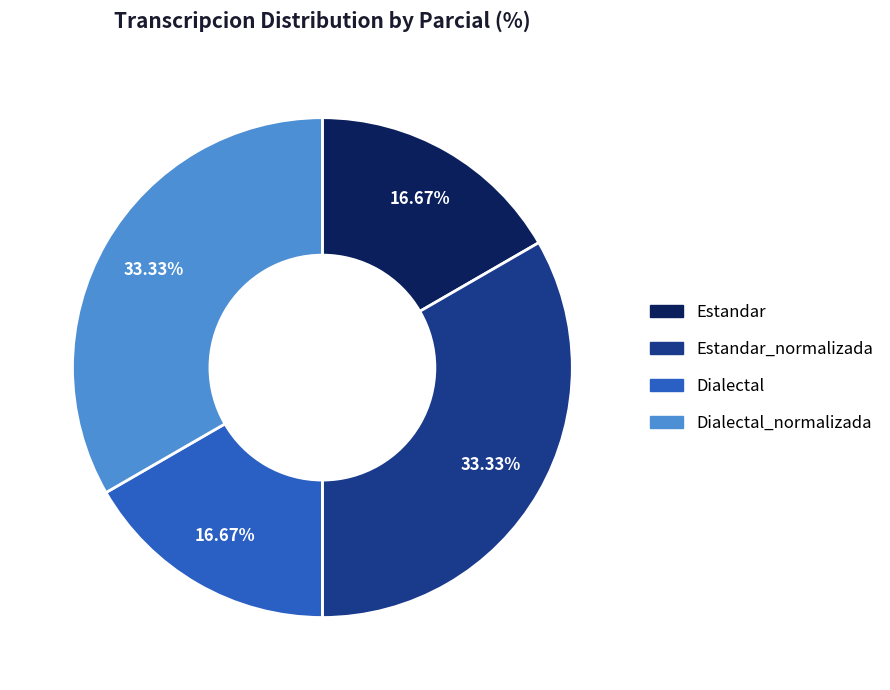

Which slice is the smallest?

Estandar